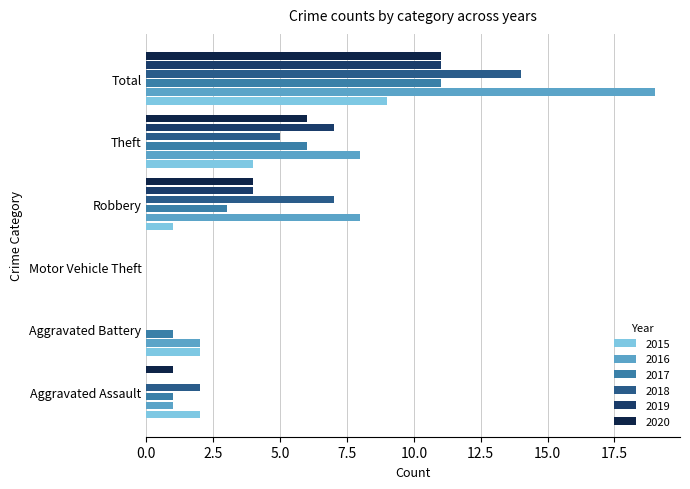

Between Robbery and Total, which series saw the biggest shift?

2016